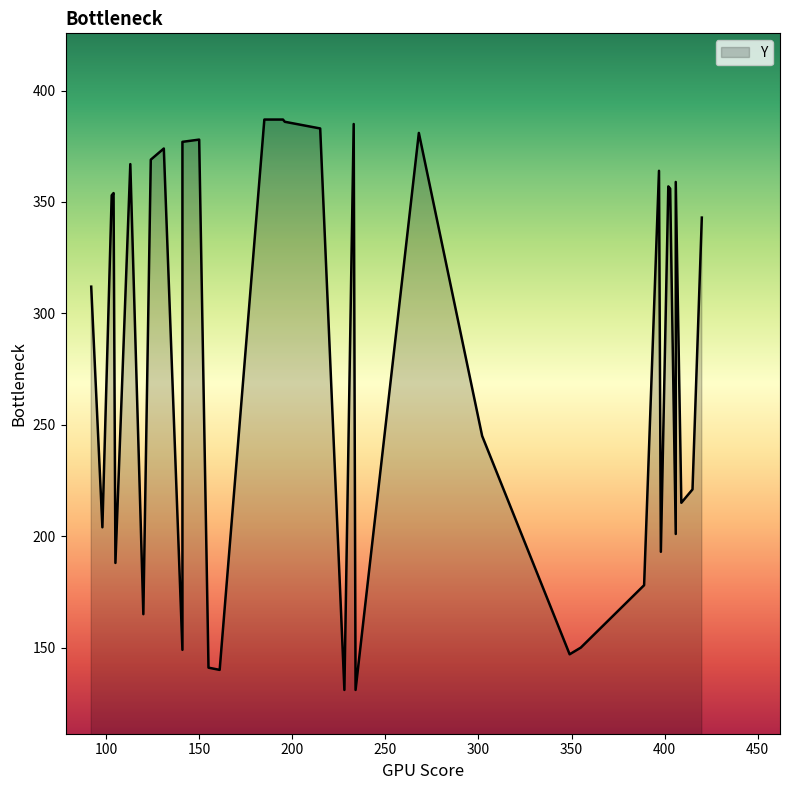

True or false: the data shows 149 at 141.

True